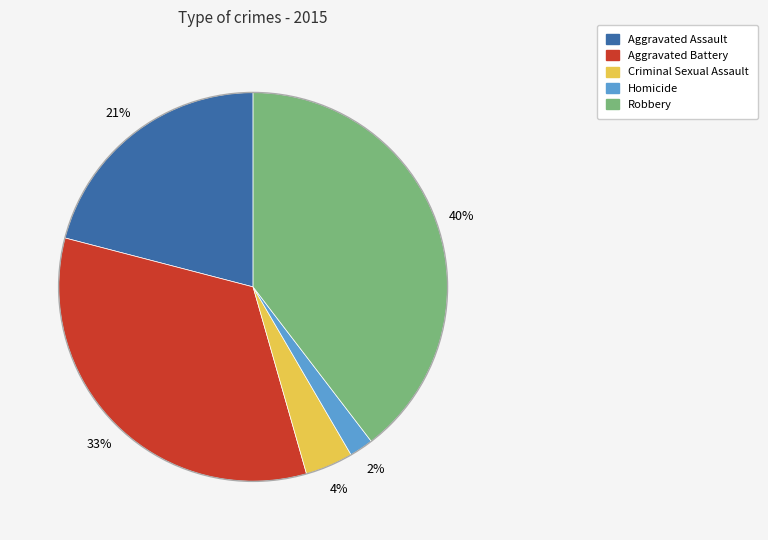

Is it true that Aggravated Assault is 21% of the pie?

True